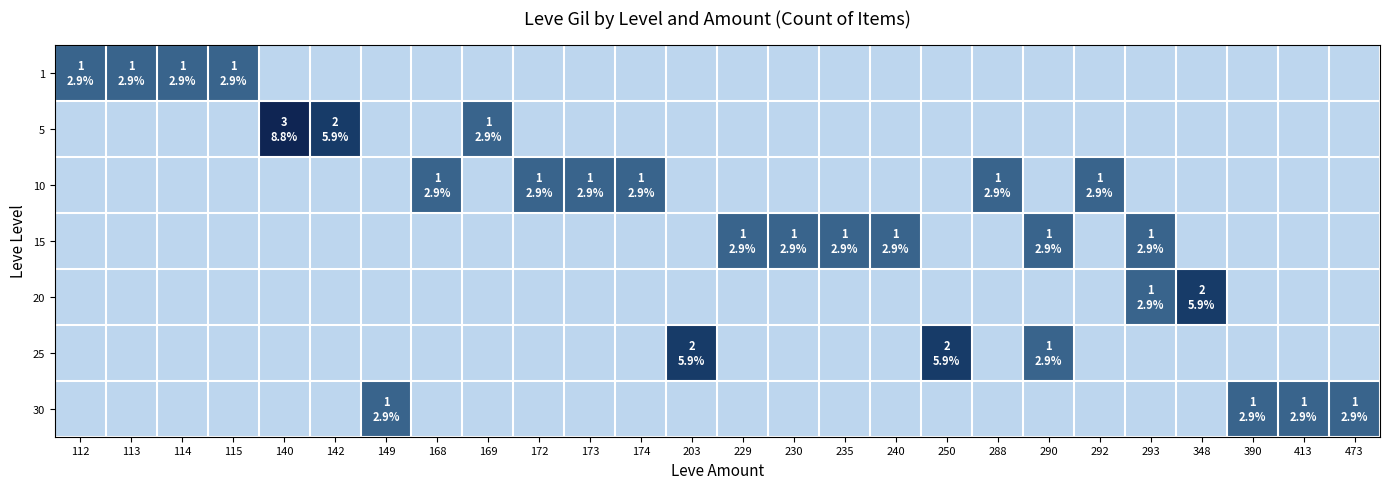

Reading right to left, transcribe all the data shown in this chart.

1: 473=0	413=0	390=0	348=0	293=0	292=0	290=0	288=0	250=0	240=0	235=0	230=0	229=0	203=0	174=0	173=0	172=0	169=0	168=0	149=0	142=0	140=0	115=1	114=1	113=1	112=1
5: 473=0	413=0	390=0	348=0	293=0	292=0	290=0	288=0	250=0	240=0	235=0	230=0	229=0	203=0	174=0	173=0	172=0	169=1	168=0	149=0	142=2	140=3	115=0	114=0	113=0	112=0
10: 473=0	413=0	390=0	348=0	293=0	292=1	290=0	288=1	250=0	240=0	235=0	230=0	229=0	203=0	174=1	173=1	172=1	169=0	168=1	149=0	142=0	140=0	115=0	114=0	113=0	112=0
15: 473=0	413=0	390=0	348=0	293=1	292=0	290=1	288=0	250=0	240=1	235=1	230=1	229=1	203=0	174=0	173=0	172=0	169=0	168=0	149=0	142=0	140=0	115=0	114=0	113=0	112=0
20: 473=0	413=0	390=0	348=2	293=1	292=0	290=0	288=0	250=0	240=0	235=0	230=0	229=0	203=0	174=0	173=0	172=0	169=0	168=0	149=0	142=0	140=0	115=0	114=0	113=0	112=0
25: 473=0	413=0	390=0	348=0	293=0	292=0	290=1	288=0	250=2	240=0	235=0	230=0	229=0	203=2	174=0	173=0	172=0	169=0	168=0	149=0	142=0	140=0	115=0	114=0	113=0	112=0
30: 473=1	413=1	390=1	348=0	293=0	292=0	290=0	288=0	250=0	240=0	235=0	230=0	229=0	203=0	174=0	173=0	172=0	169=0	168=0	149=1	142=0	140=0	115=0	114=0	113=0	112=0